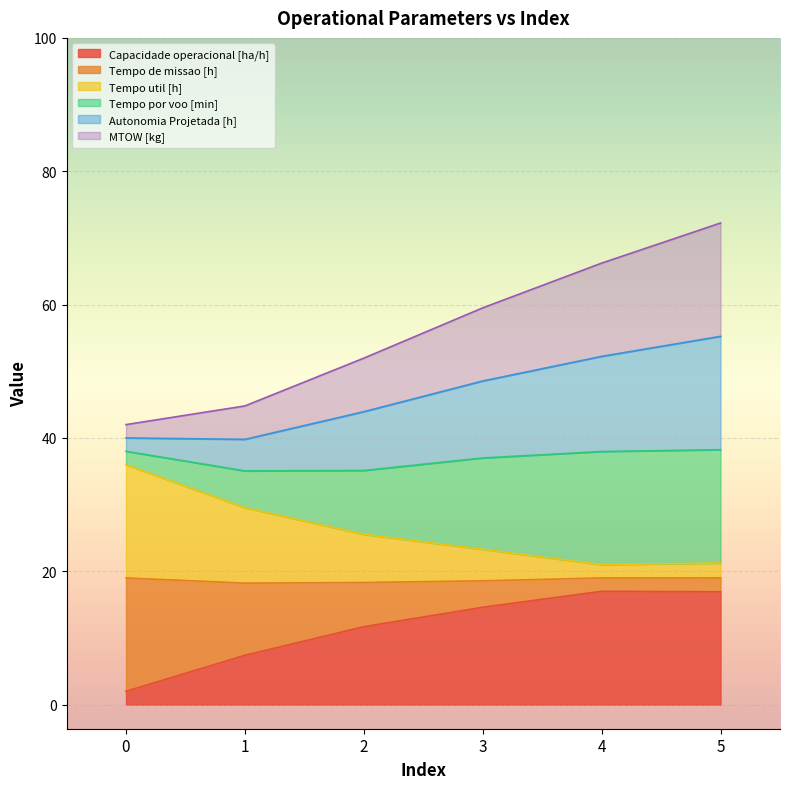

What is the total value across all series at 3?

59.5